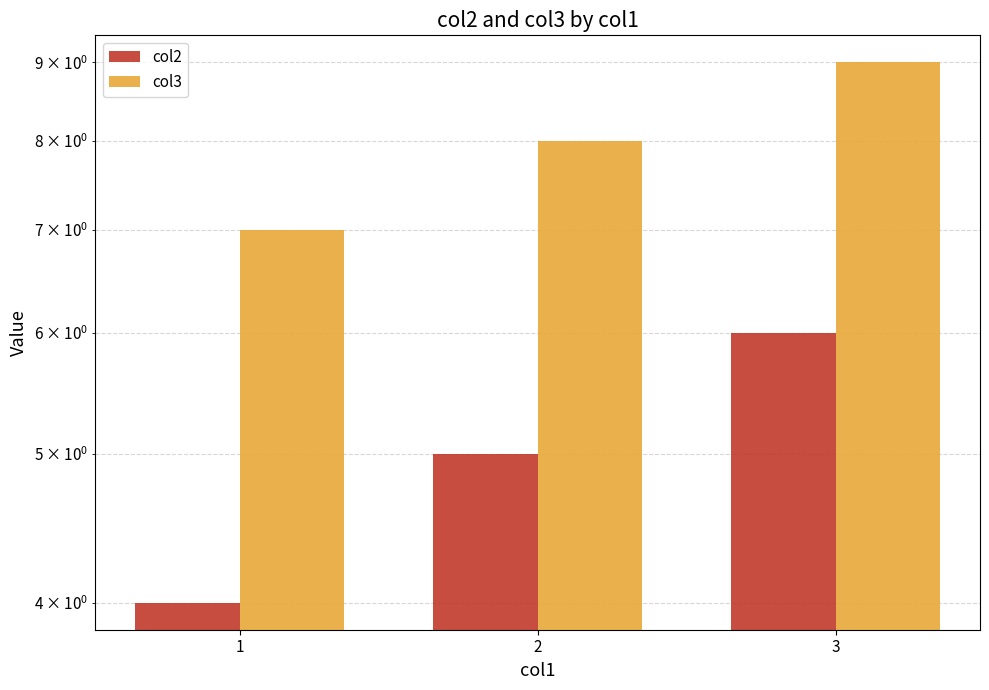

At which label is col2 closest to 5?

2